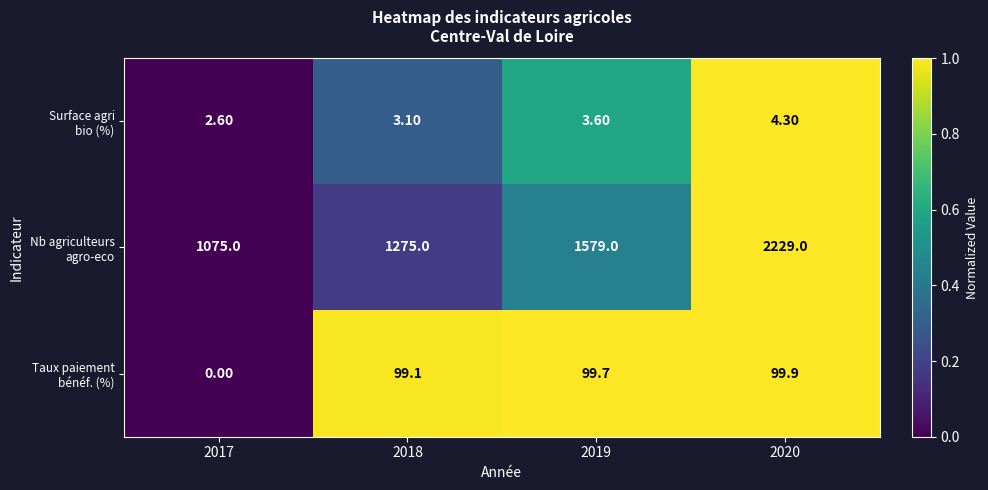

How many distinct data groups are displayed?

3